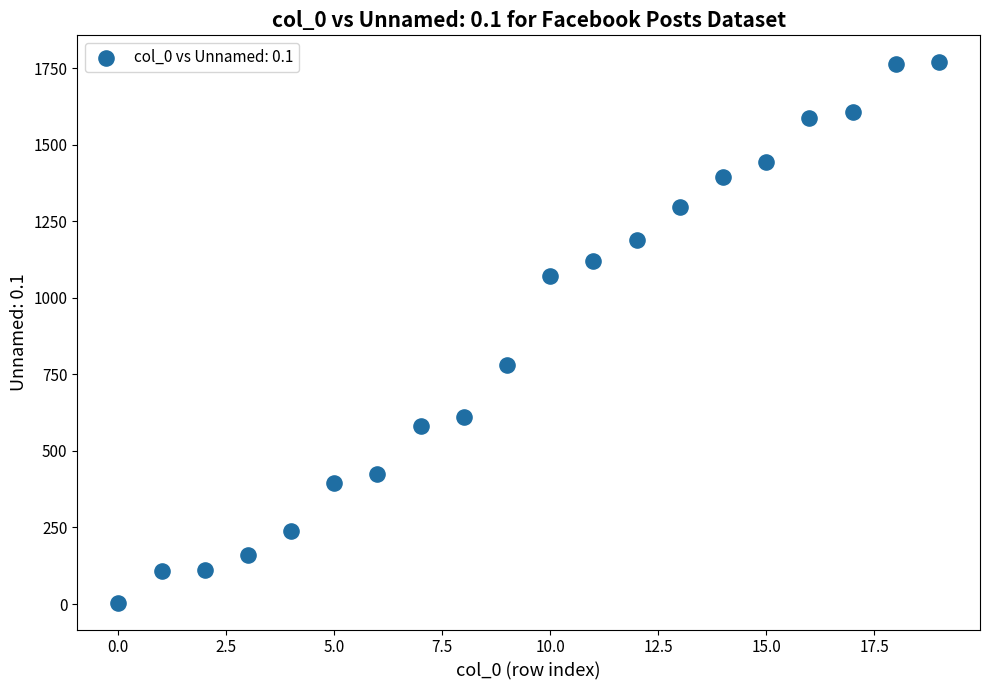

What Y value in the scatter plot is closest to 887?

781